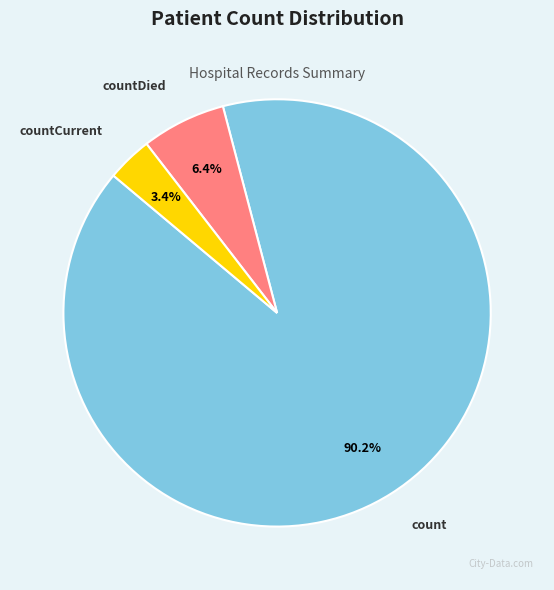

Do countCurrent and countDied together represent more than half of the pie?

No